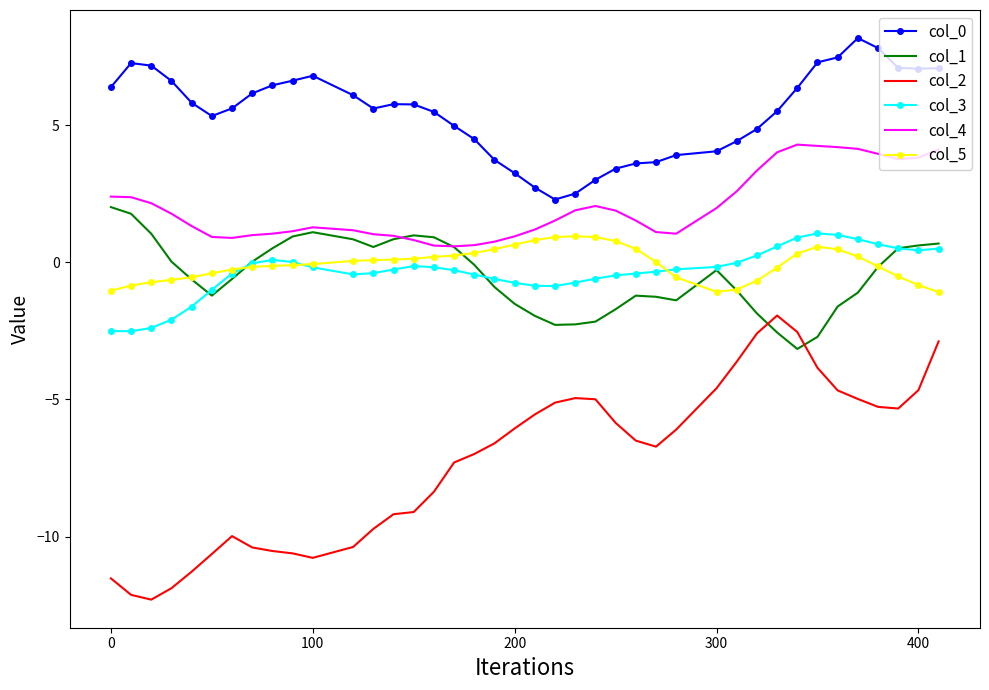

What is the minimum value for col_5?

-1.1